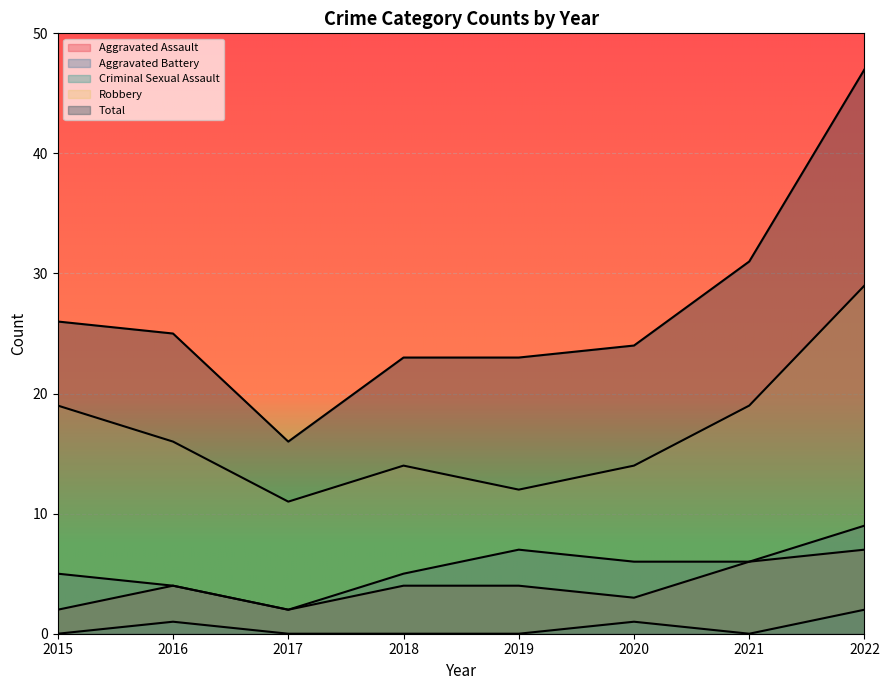

Rank the series at 2017 from lowest to highest value.

Criminal Sexual Assault, Aggravated Assault, Aggravated Battery, Robbery, Total